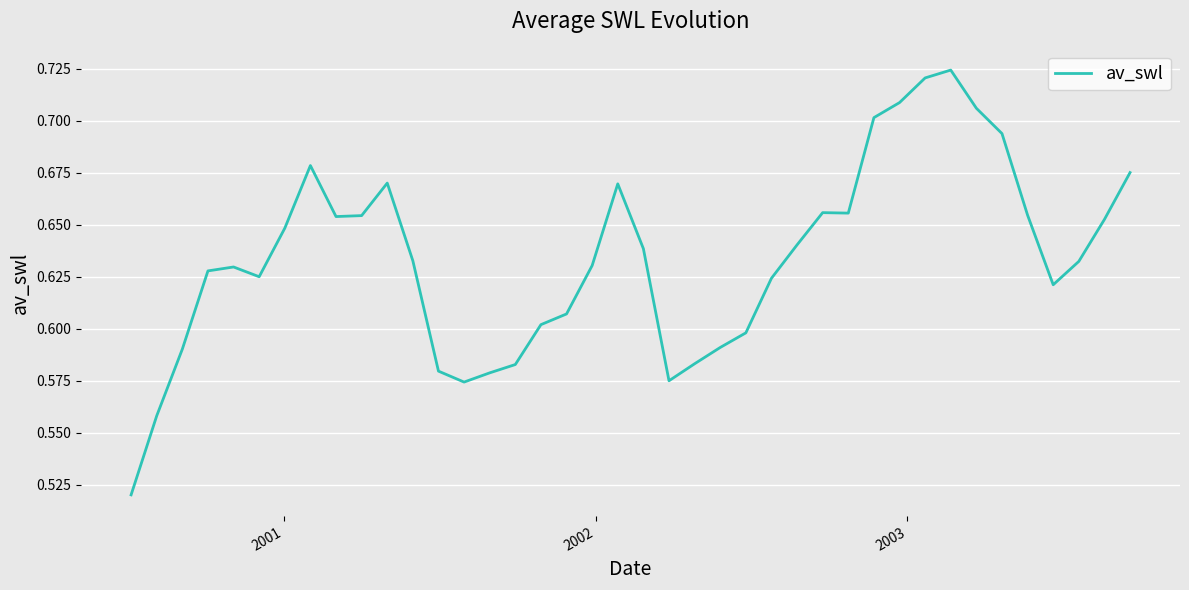

What is the value of the 18th point from the left?

0.6